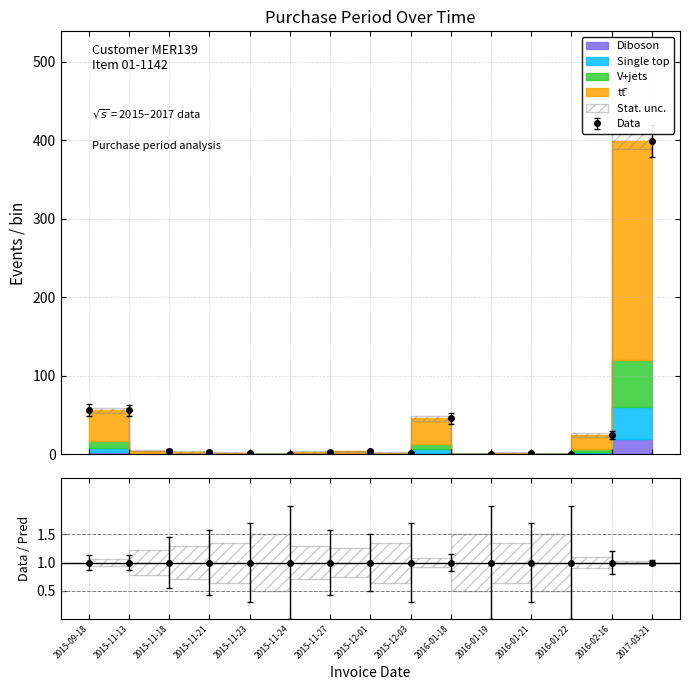

What is the difference between the maximum and second lowest values?

398